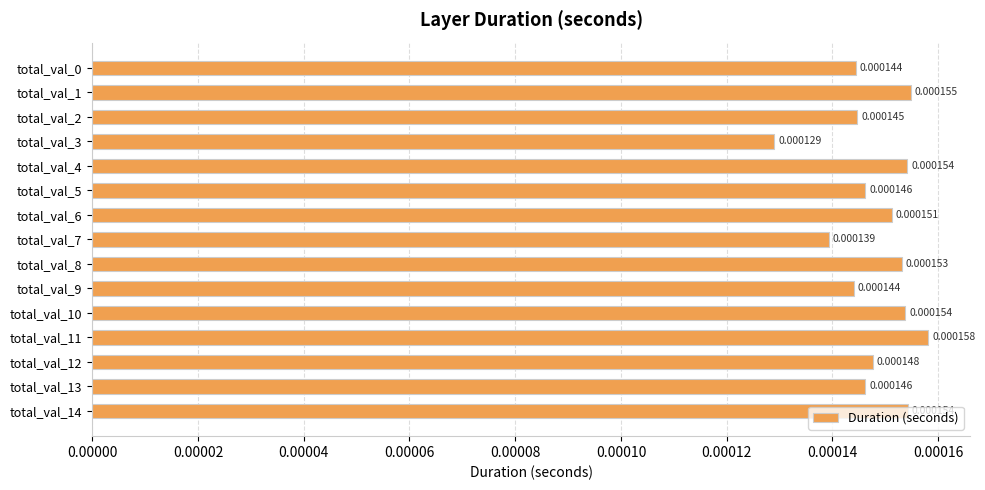

Count the values in the range 0 to 1.

15